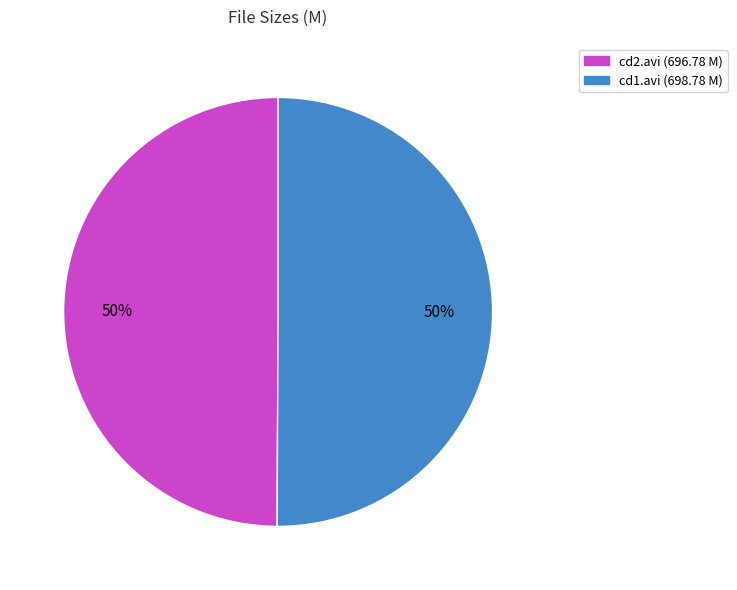

To the nearest percent, what is the average slice percentage?

50%